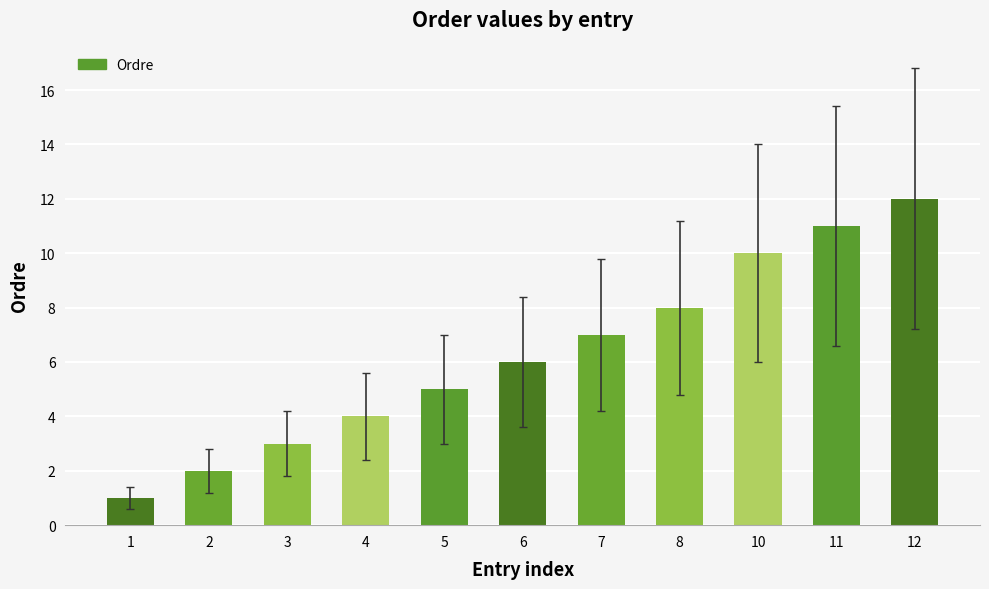

How many bars are there in total?

11